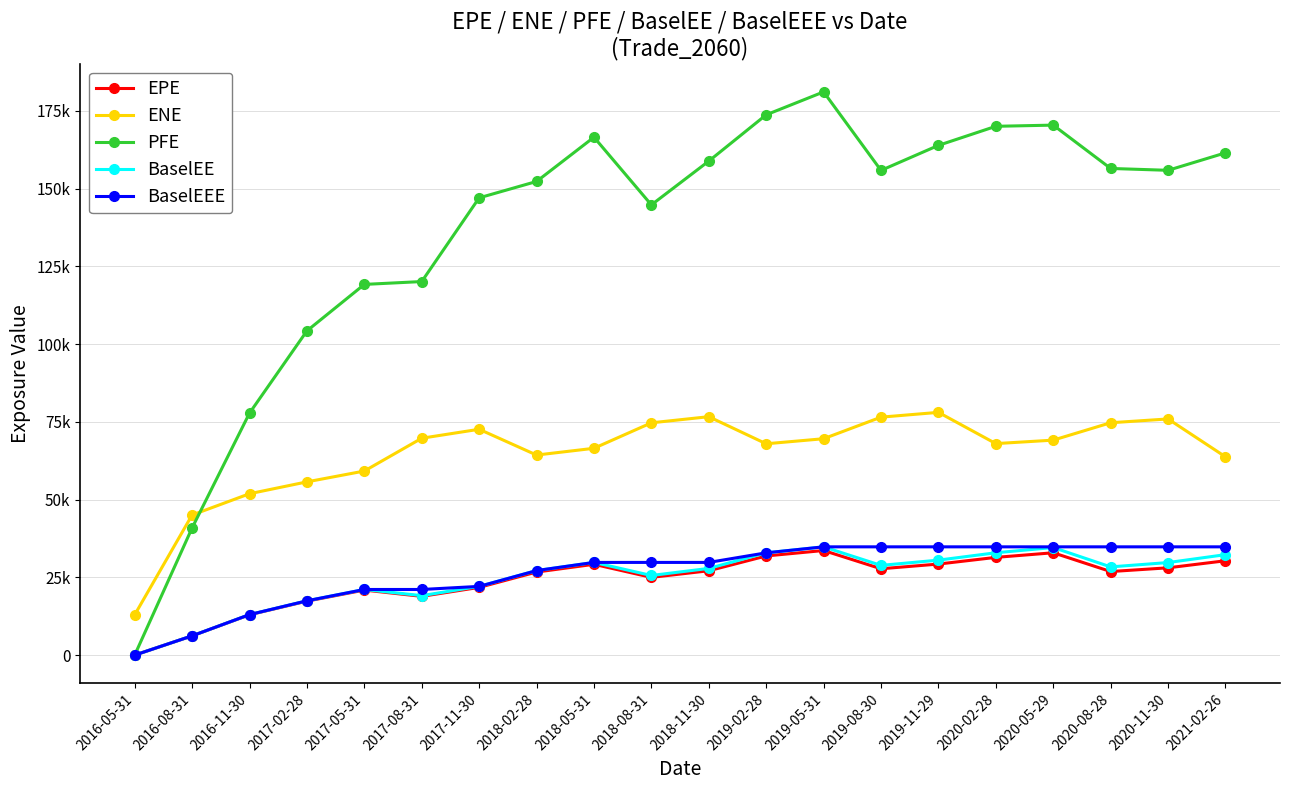

True or false: BaselEE has a value of 10099.1 at 2018-05-31.

False